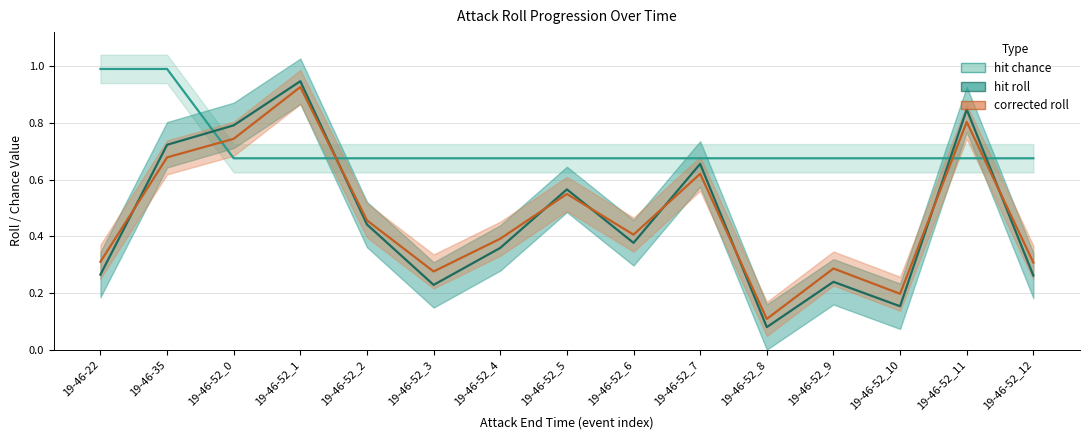

At 19-46-52_2, list the series in order from largest to smallest.

hit chance, corrected roll, hit roll